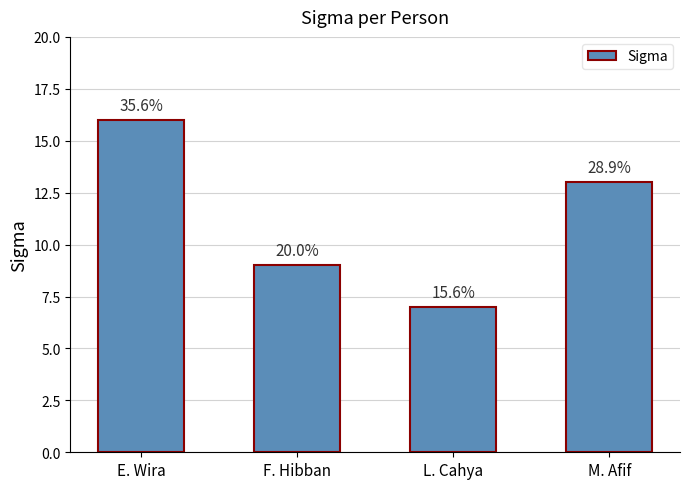

List the labels in order of value, smallest first.

L. Cahya, F. Hibban, M. Afif, E. Wira